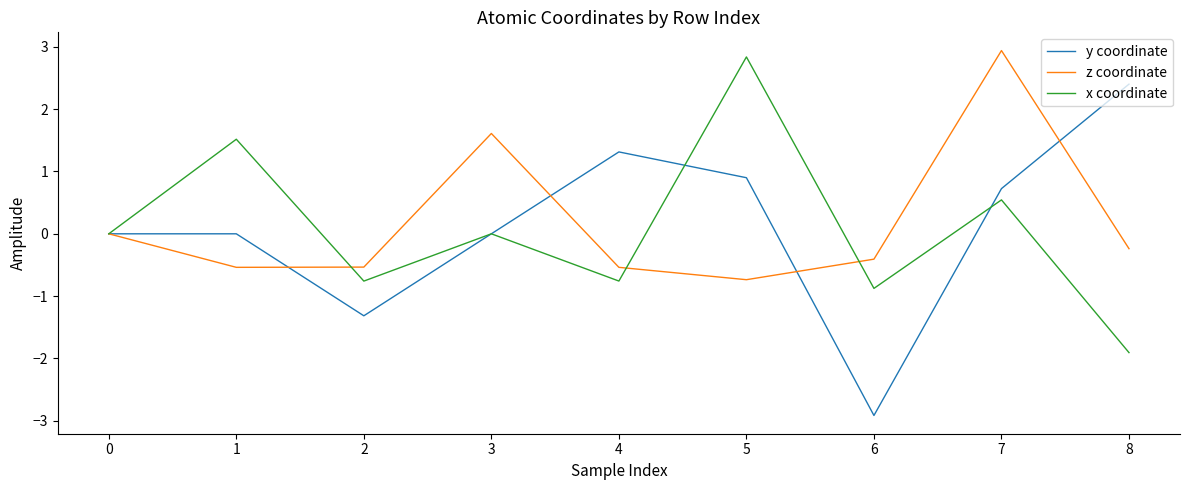

Is the value of x coordinate at 0 greater than the value of z coordinate at 4?

Yes